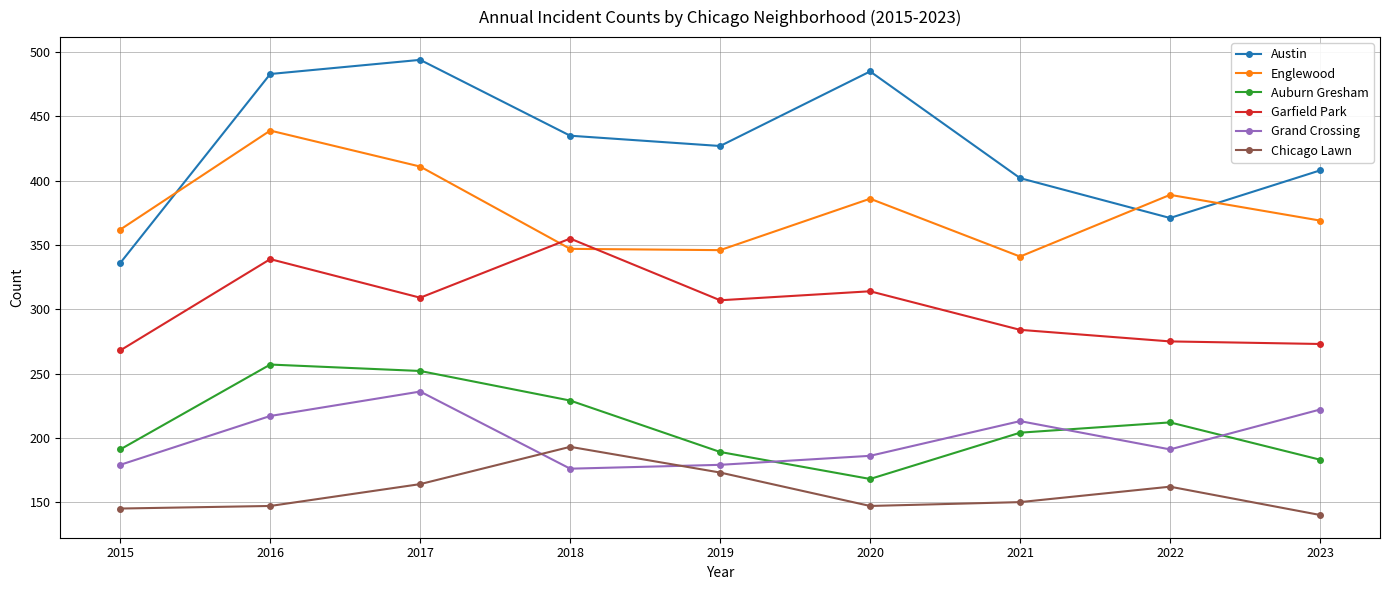

True or false: Austin and Auburn Gresham cross at least once.

False